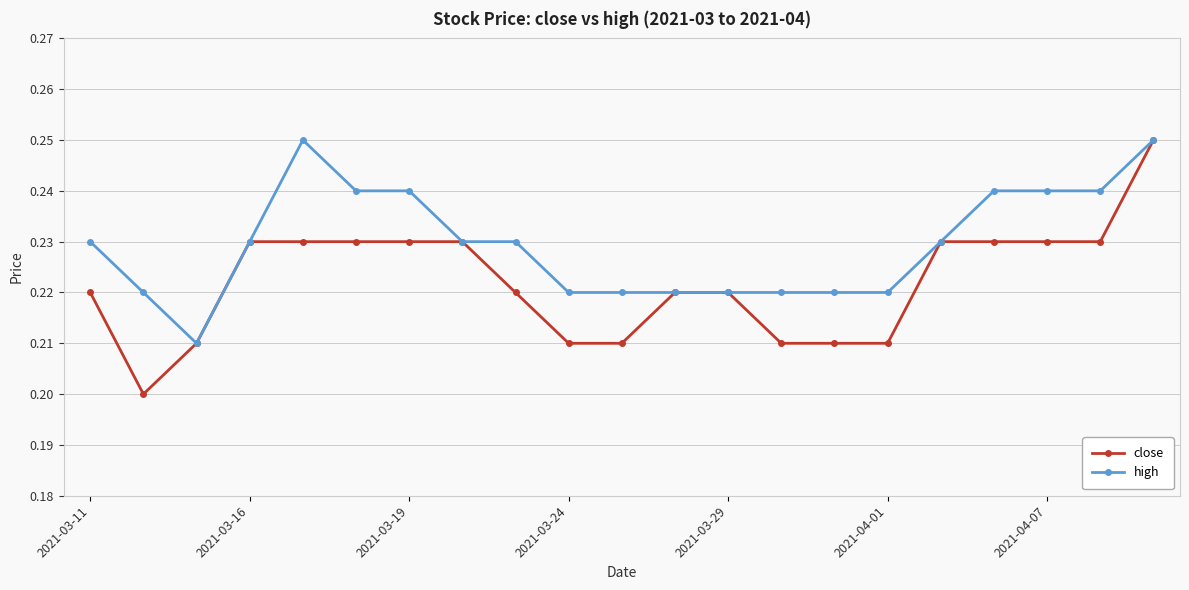

At how many categories does at least one series exceed 0?

21